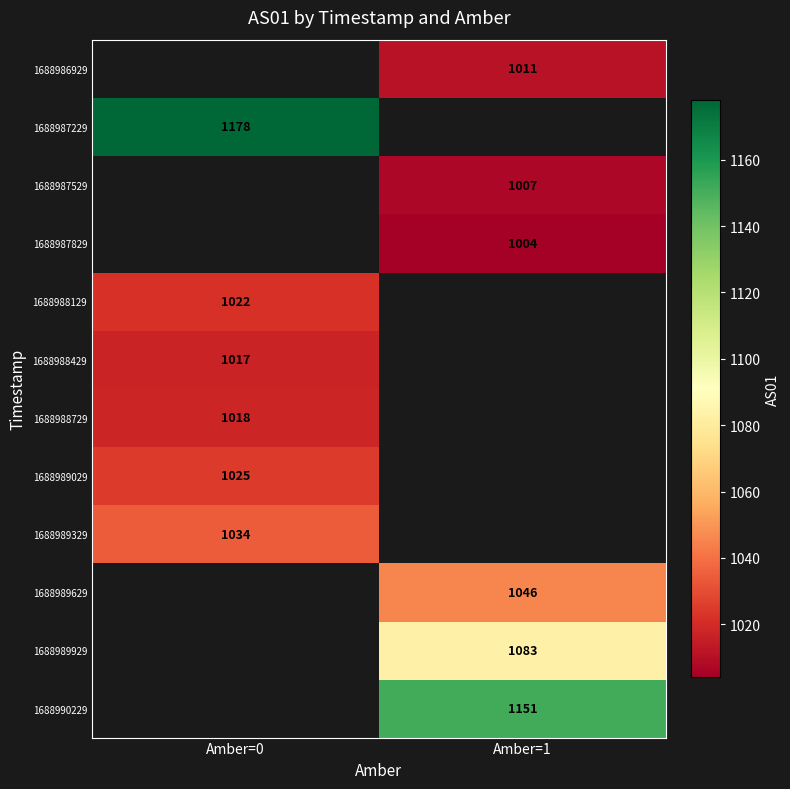

The 1688989329 series shows 1034 at Amber=0. True or false?

True